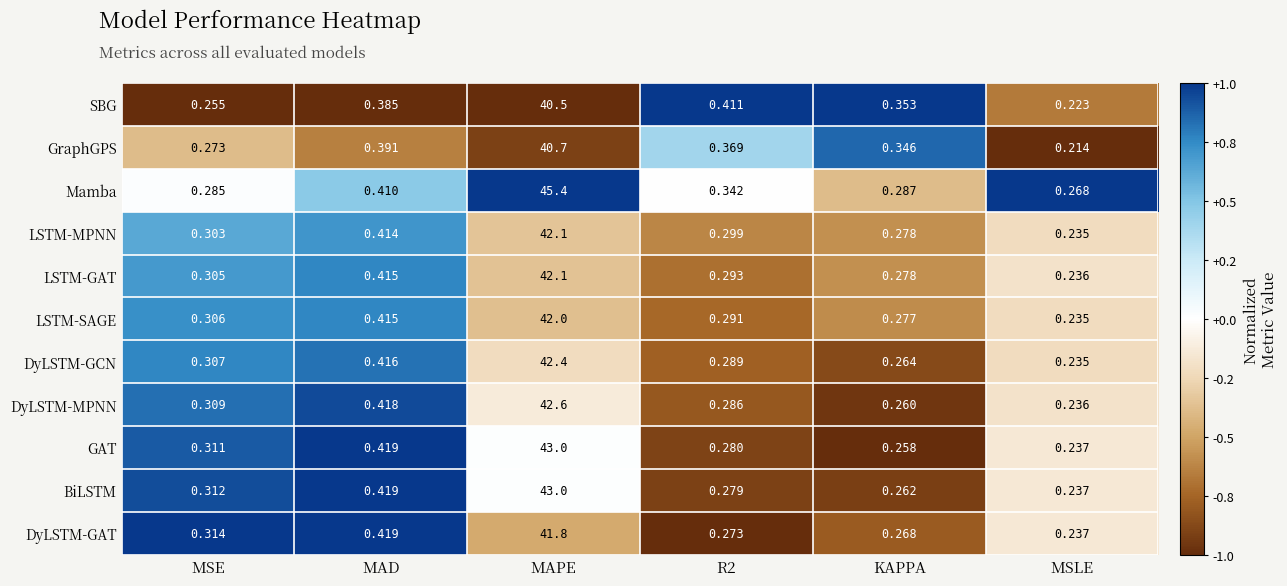

Where is BiLSTM nearest to the value 21?

MAD